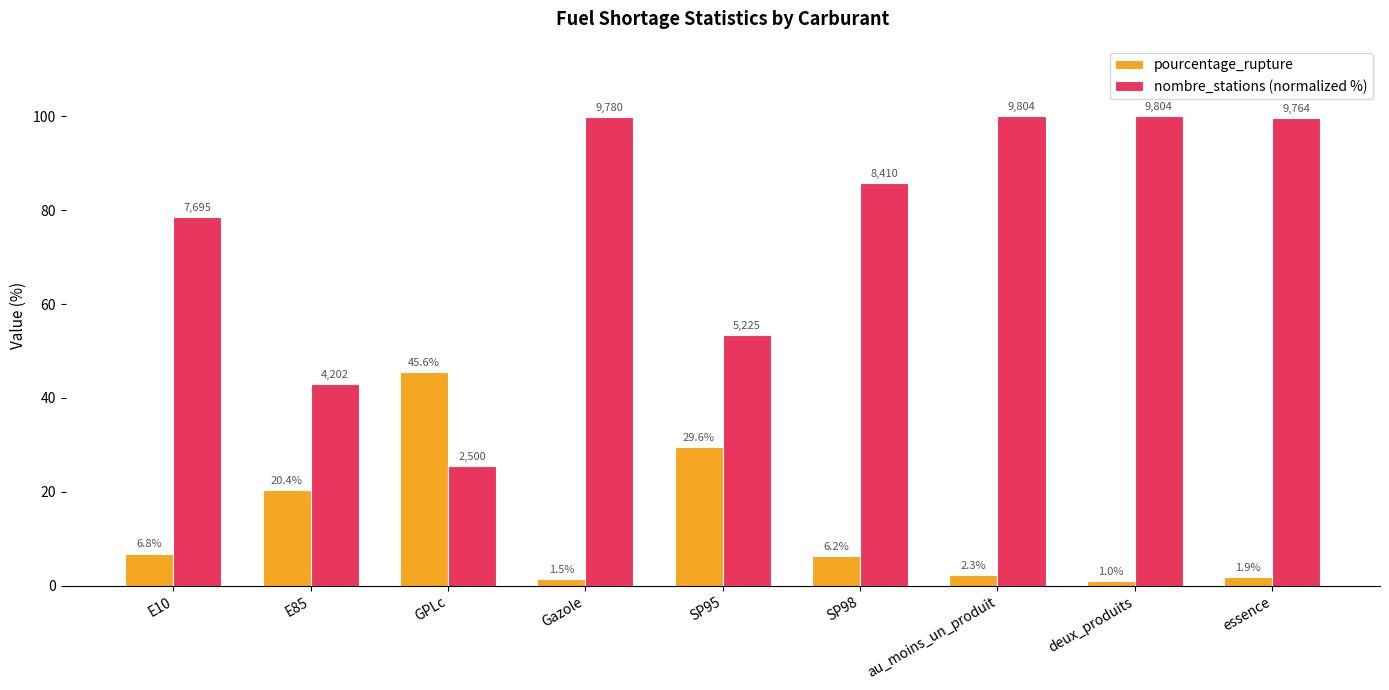

What is the average value of the nombre_stations (normalized %) series?

76.1